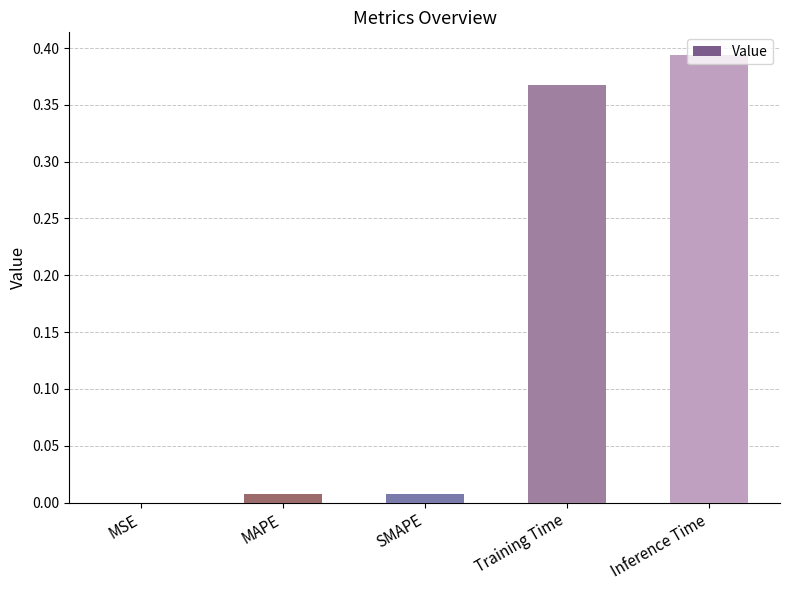

The value at MSE is 0.0. True or false?

True